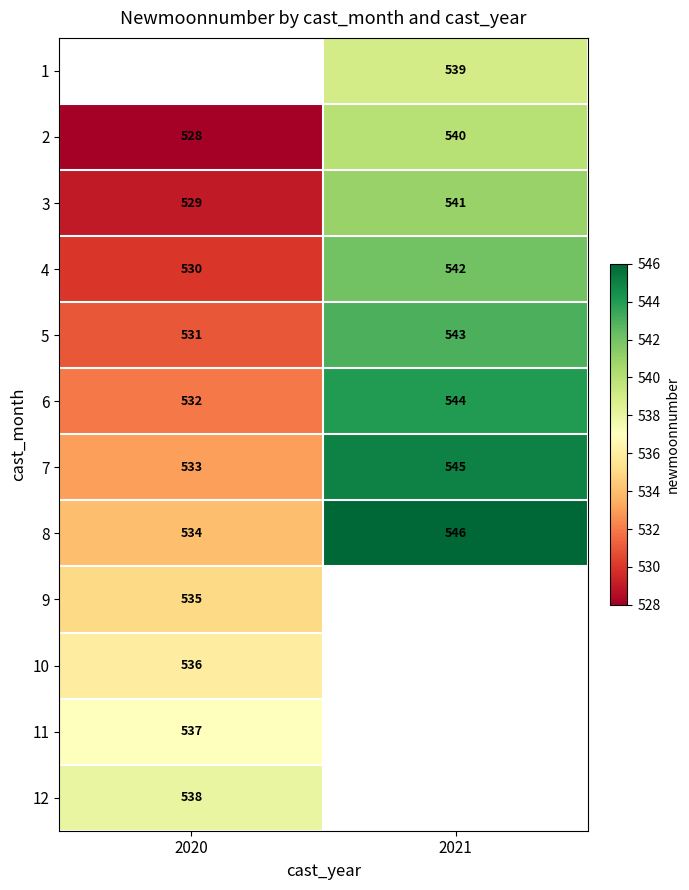

The value of 2 at 2020 is 705. True or false?

False